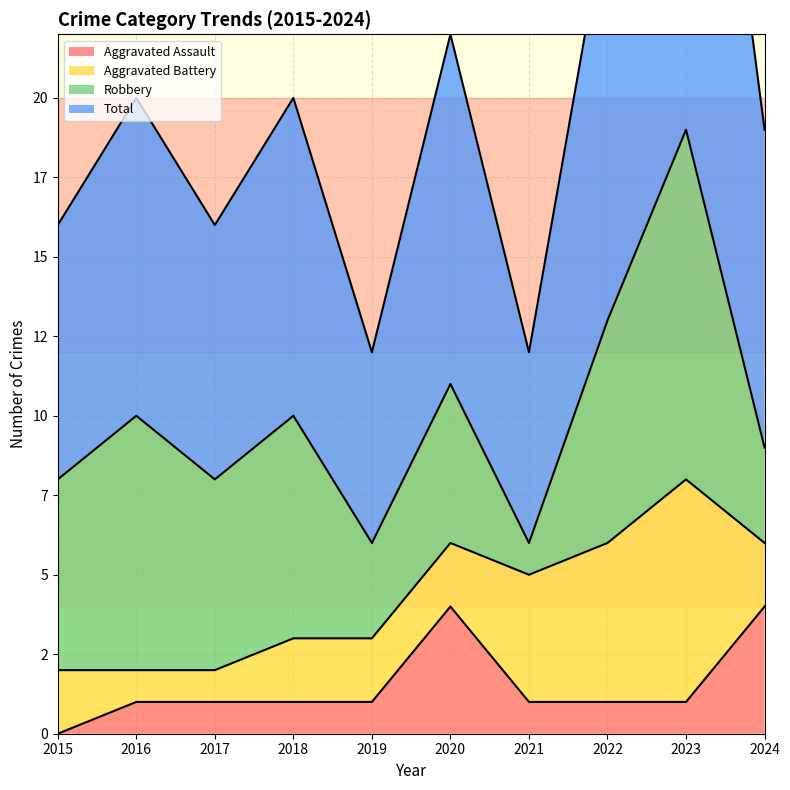

True or false: Total and Aggravated Assault cross at least once.

False